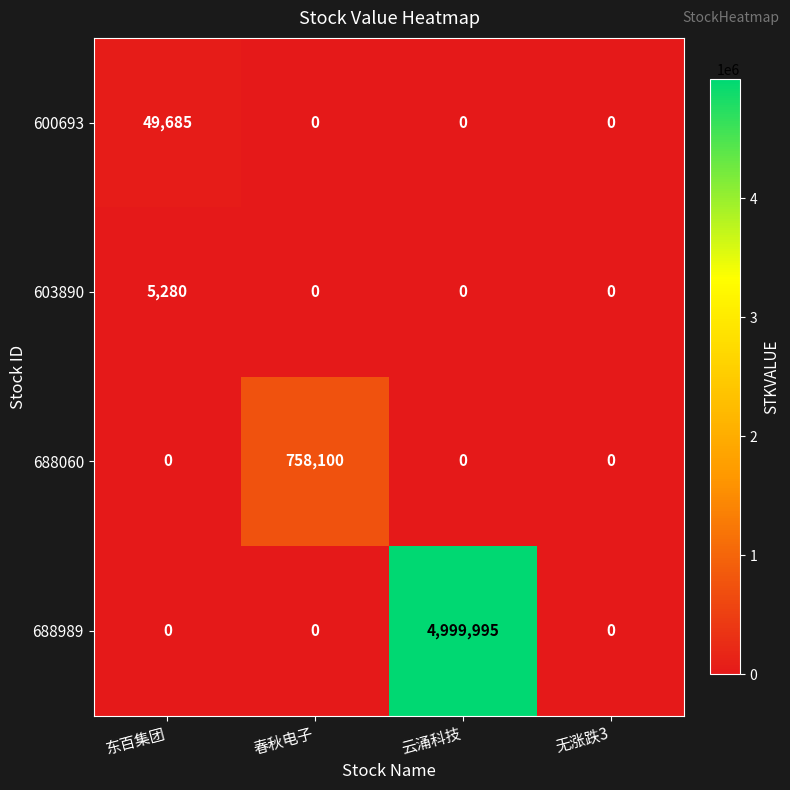

How many categories are shown in the chart?

4